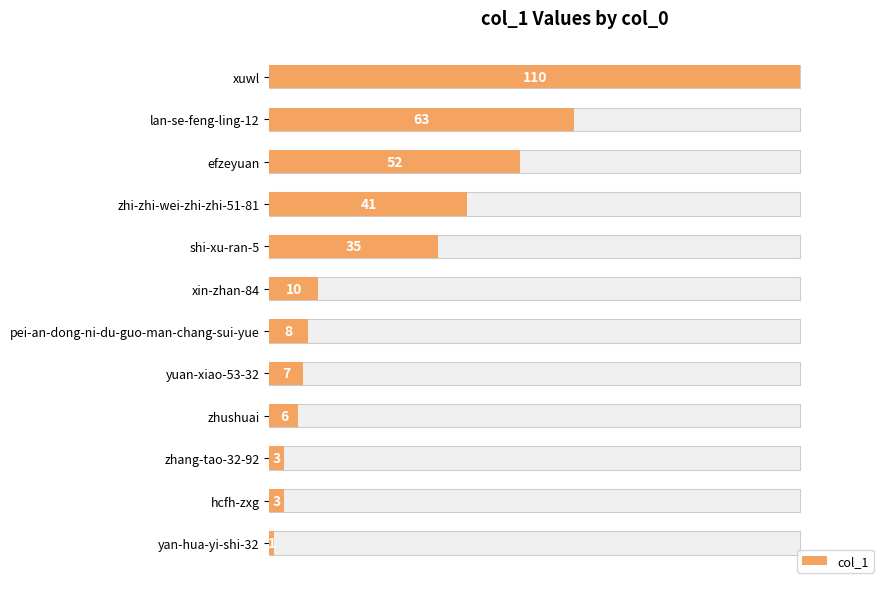

Reading left to right, list all the values displayed in this chart.

110	63	52	41	35	10	8	7	6	3	3	1